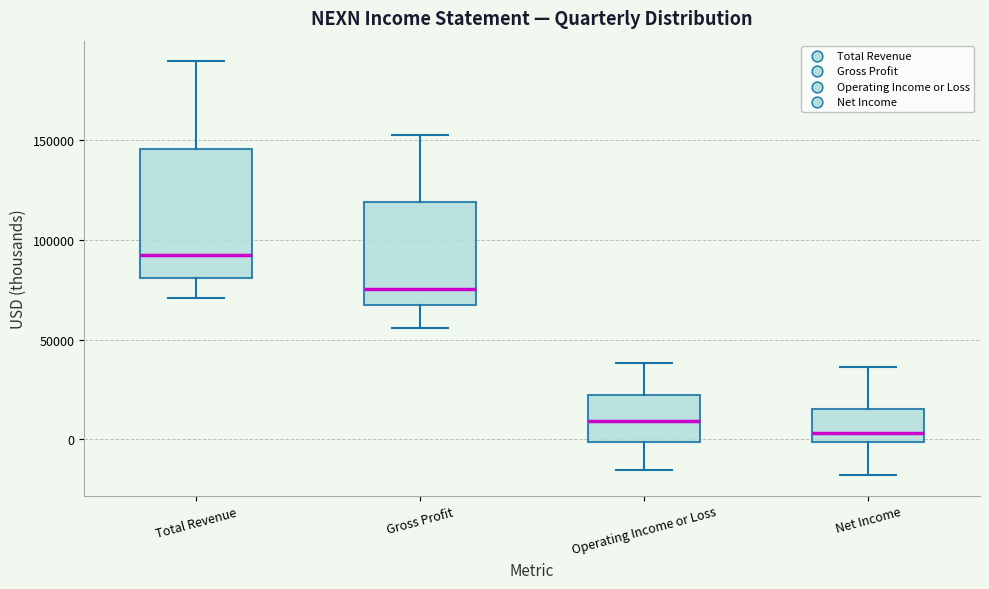

Which box's median line is the highest?

Total Revenue